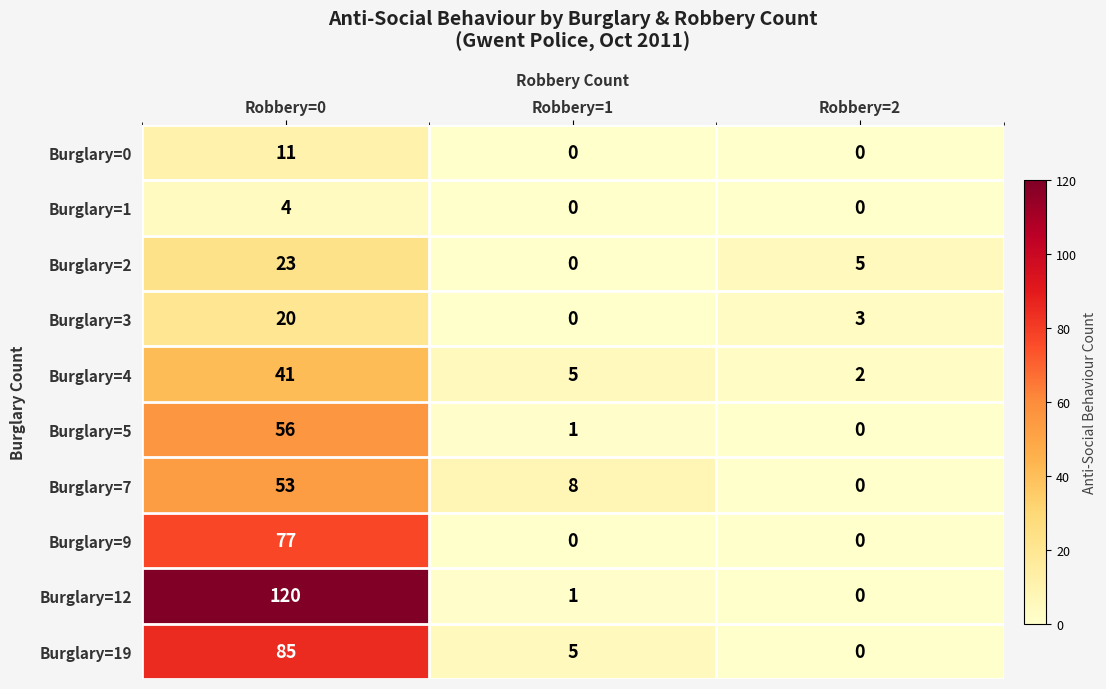

How many Burglary=0 values are between 0 and 11?

3